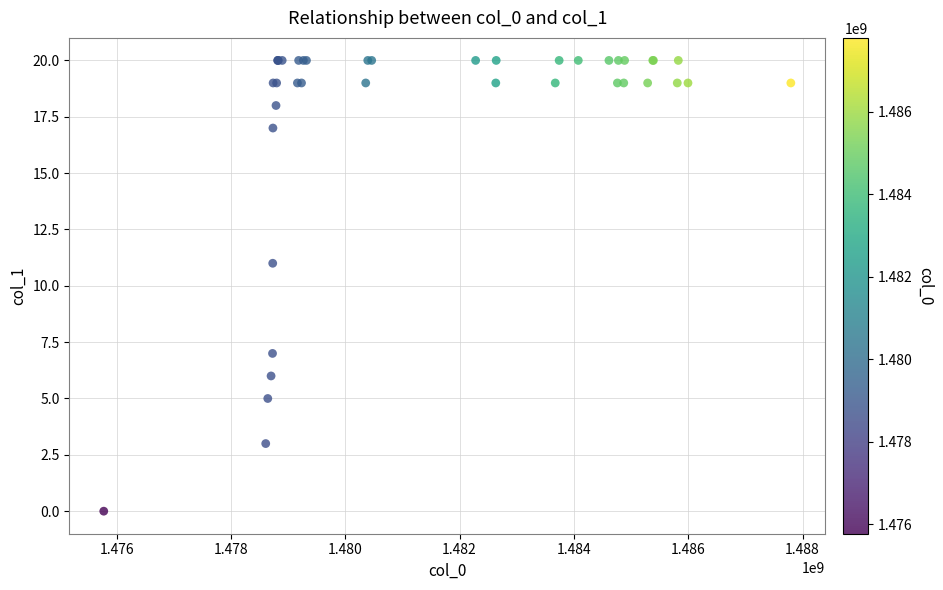

What Y value in the scatter plot is closest to 10?

11